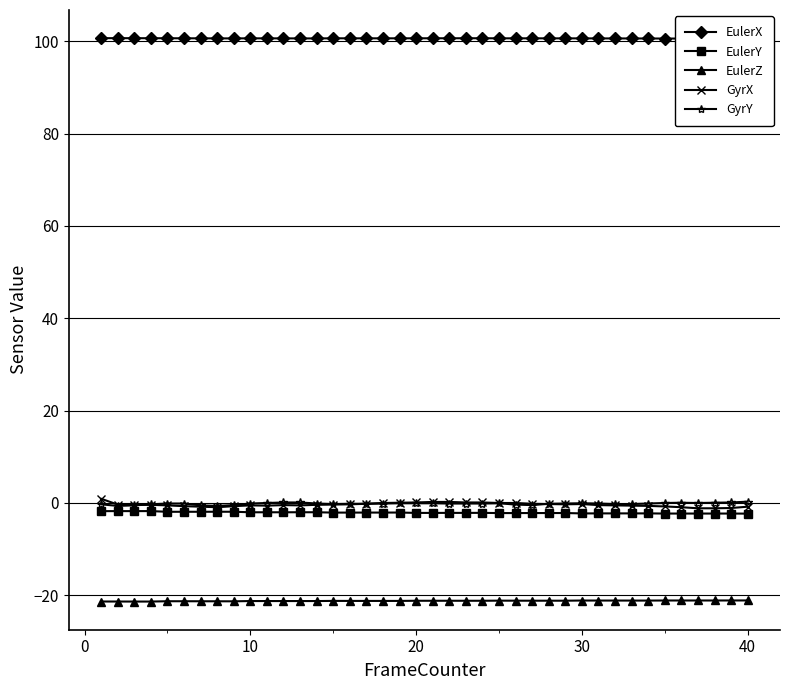

Reading left to right, what are all the values shown in this chart?

EulerX: 100.7	100.7	100.6	100.6	100.6	100.6	100.6	100.6	100.6	100.6	100.6	100.6	100.6	100.6	100.6	100.6	100.6	100.6	100.6	100.6	100.6	100.6	100.6	100.6	100.6	100.6	100.6	100.6	100.6	100.6	100.6	100.6	100.6	100.6	100.6	100.6	100.6	100.5	100.5	100.5
EulerY: -1.8	-1.8	-1.8	-1.8	-1.9	-1.9	-1.9	-1.9	-1.9	-2.0	-2.0	-2.0	-2.0	-2.0	-2.1	-2.1	-2.1	-2.1	-2.1	-2.1	-2.1	-2.1	-2.1	-2.1	-2.2	-2.2	-2.2	-2.2	-2.2	-2.3	-2.3	-2.3	-2.3	-2.3	-2.3	-2.3	-2.3	-2.3	-2.3	-2.3
EulerZ: -21.3	-21.3	-21.3	-21.3	-21.3	-21.3	-21.3	-21.3	-21.3	-21.2	-21.2	-21.2	-21.2	-21.2	-21.2	-21.2	-21.2	-21.2	-21.2	-21.2	-21.2	-21.2	-21.2	-21.2	-21.1	-21.2	-21.2	-21.2	-21.2	-21.1	-21.1	-21.1	-21.1	-21.1	-21.1	-21.1	-21.1	-21.1	-21.1	-21.1
GyrX: 0.9	-0.3	-0.4	-0.4	-0.5	-0.7	-0.8	-0.9	-0.7	-0.5	-0.6	-0.5	-0.5	-0.4	-0.3	-0.3	-0.2	0.0	0.1	0.1	0.2	0.2	0.1	0.1	0.0	0.0	-0.2	-0.2	-0.3	-0.2	-0.5	-0.5	-0.6	-0.6	-0.7	-0.9	-1.1	-1.1	-1.1	-0.8
GyrY: -0.3	-0.6	-0.5	-0.3	-0.1	-0.1	-0.5	-0.6	-0.5	-0.1	0.0	0.1	0.1	-0.1	-0.2	-0.2	-0.2	-0.1	-0.1	-0.1	-0.1	-0.1	-0.1	-0.1	-0.1	-0.3	-0.5	-0.2	-0.1	-0.1	-0.1	-0.2	-0.2	-0.1	0.0	0.1	0.0	0.1	0.1	0.3